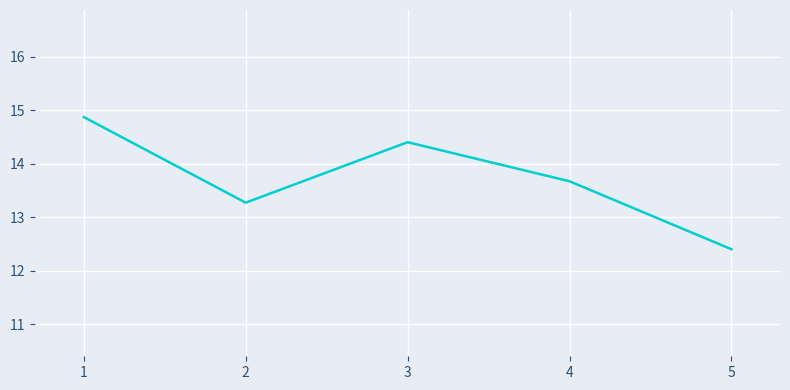

What is the average value?

13.7